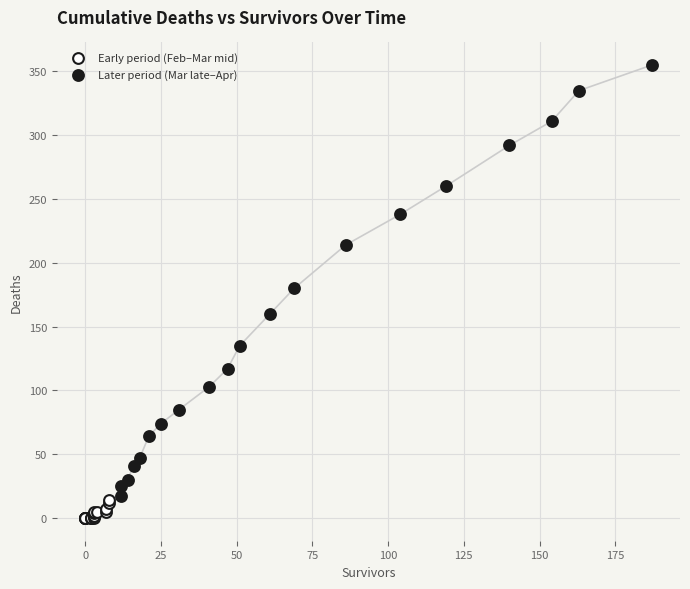

What are all the series names shown in the legend?

Early period (Feb–Mar mid), Later period (Mar late–Apr)